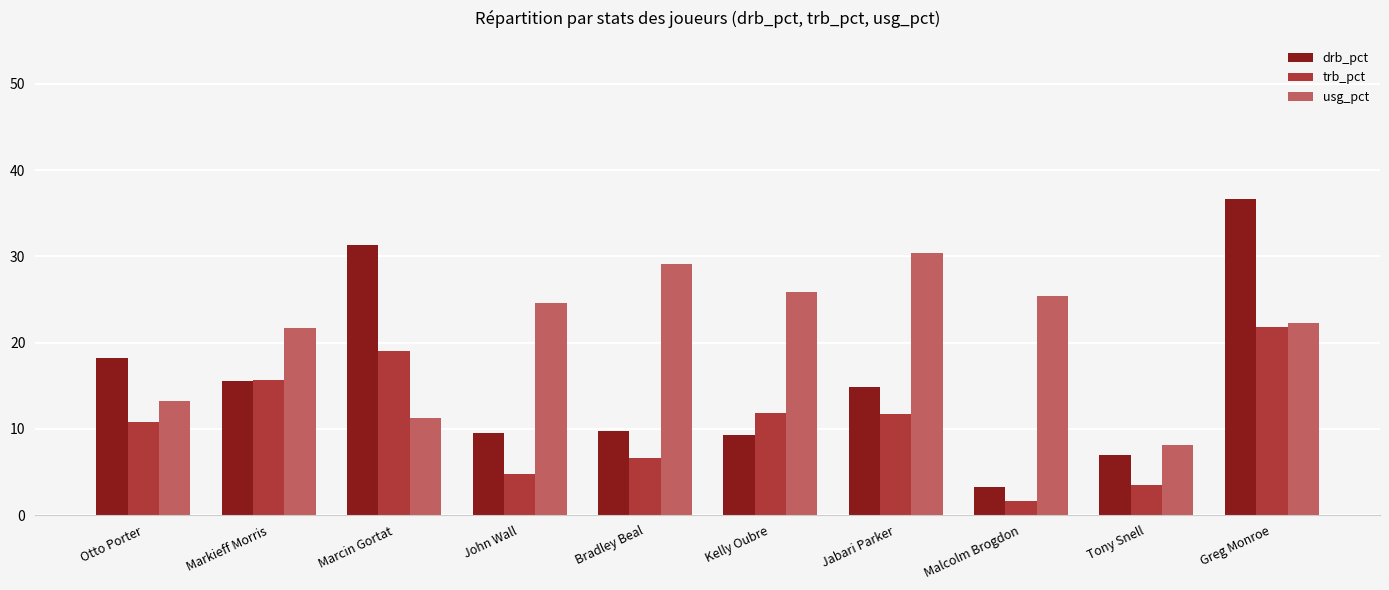

What are all the series names shown in the legend?

drb_pct, trb_pct, usg_pct